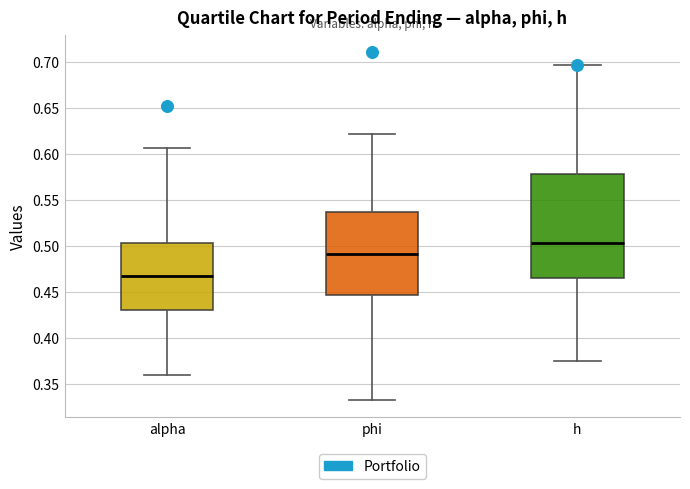

Which box's median line is the highest?

h